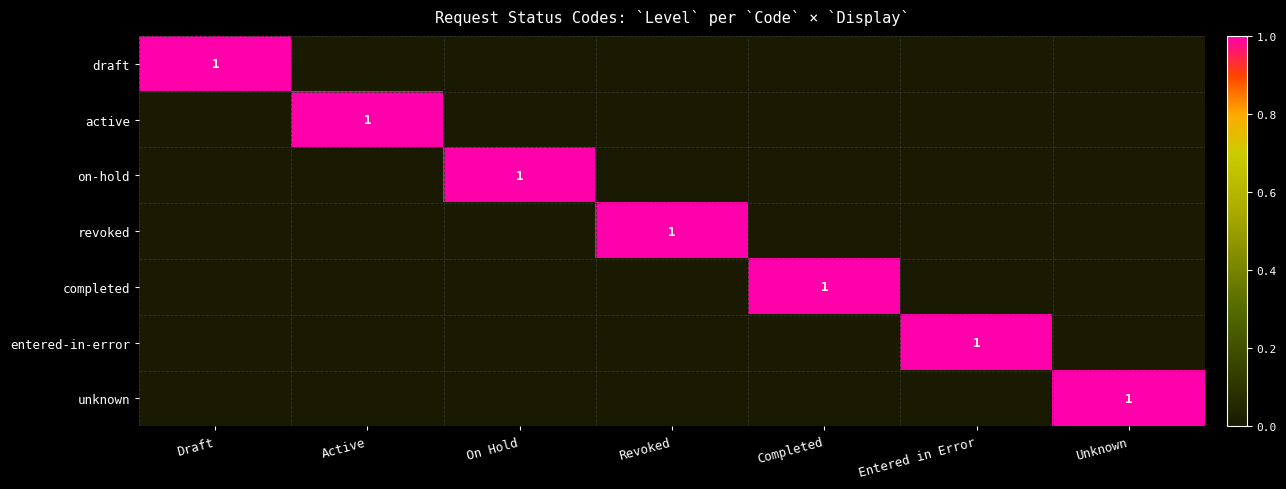

The completed series shows 1 at Completed. True or false?

True